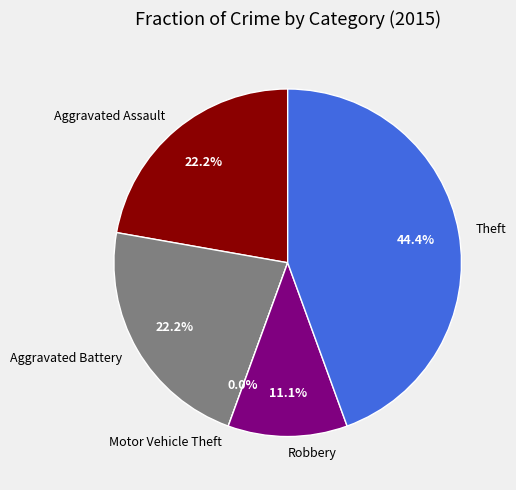

Is Motor Vehicle Theft the majority of the pie?

No